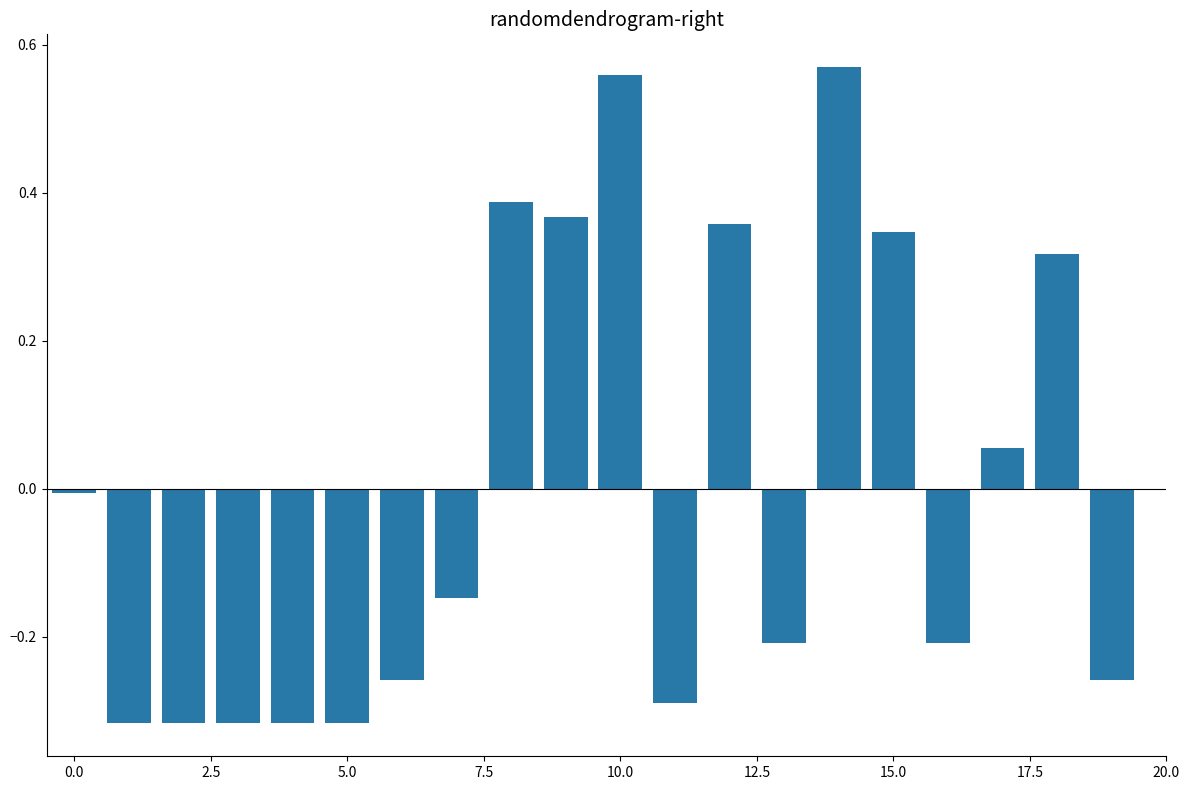

The chart shows a value of 1.0 at 10.0. True or false?

False